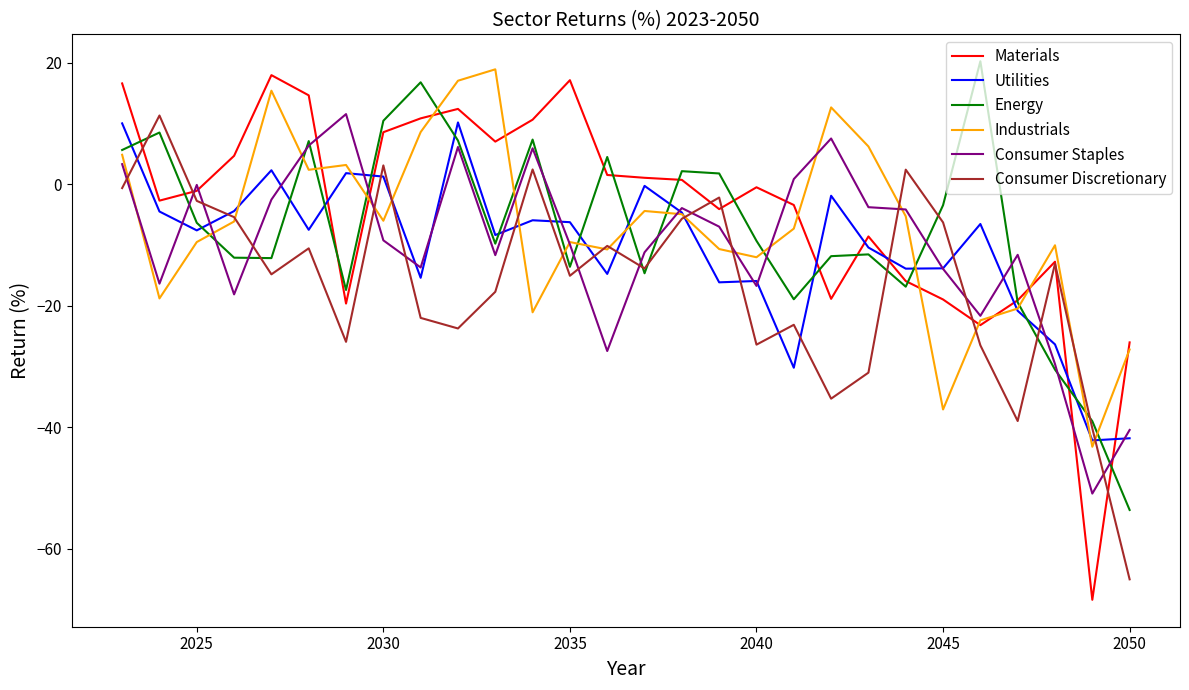

What are all the series names shown in the legend?

Materials, Utilities, Energy, Industrials, Consumer Staples, Consumer Discretionary